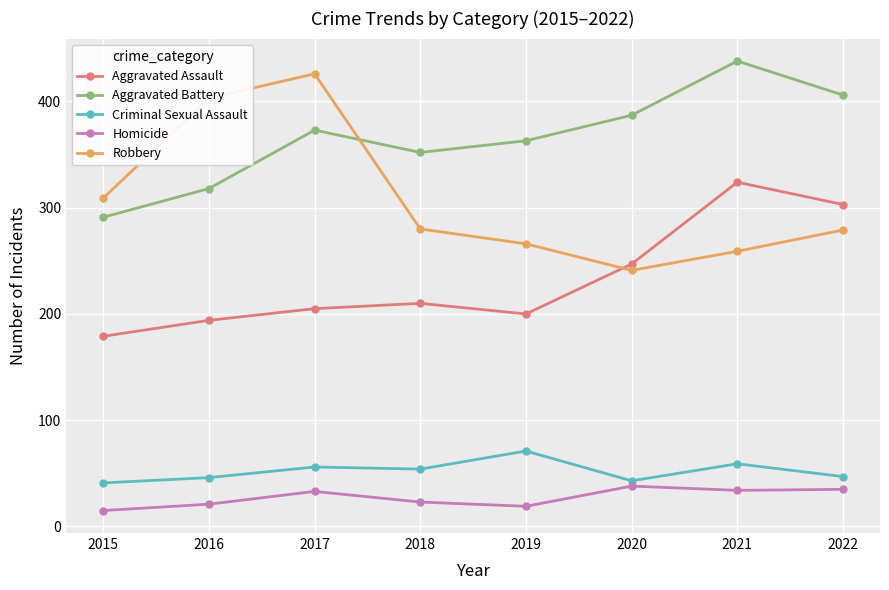

Count the number of data series in this chart.

5